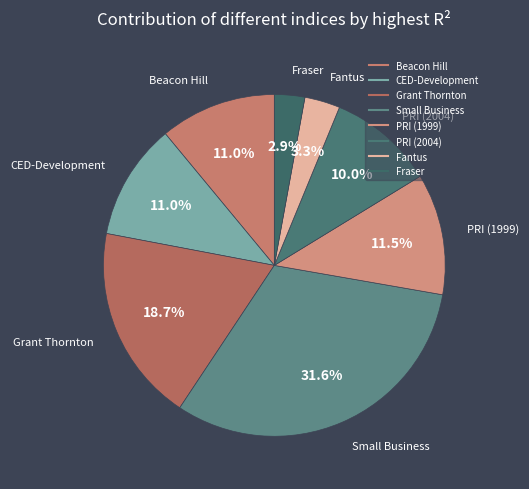

Is the sum of Fantus and CED-Development greater than half?

No